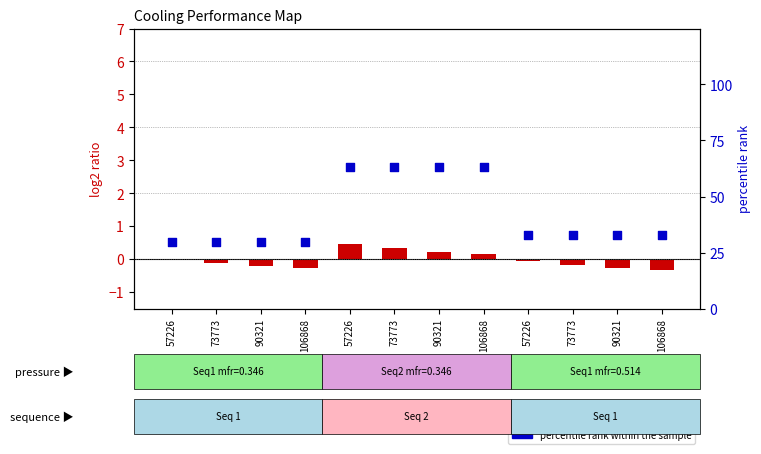

Which series has the widest spread of Y values?

percentile rank within the sample